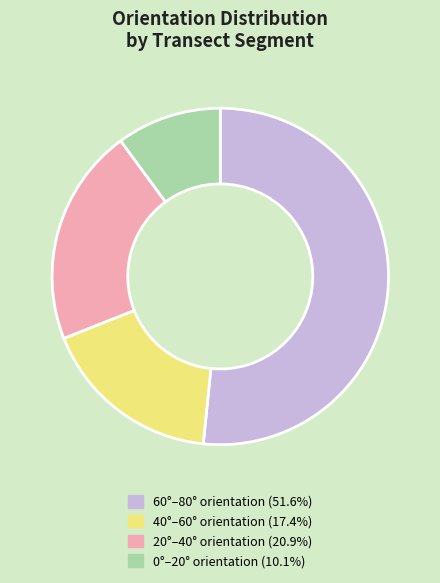

Does any single category account for the majority?

Yes